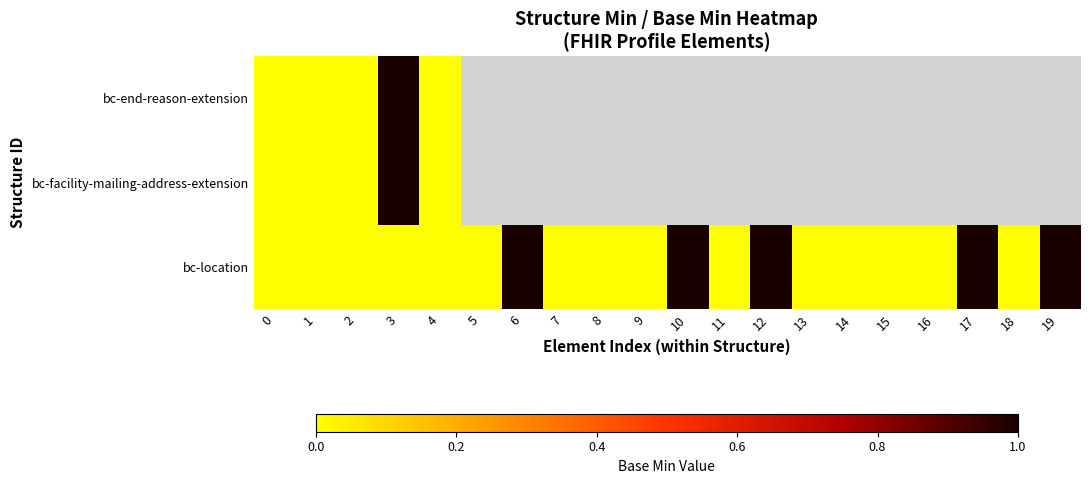

At how many categories does at least one series exceed 0?

6